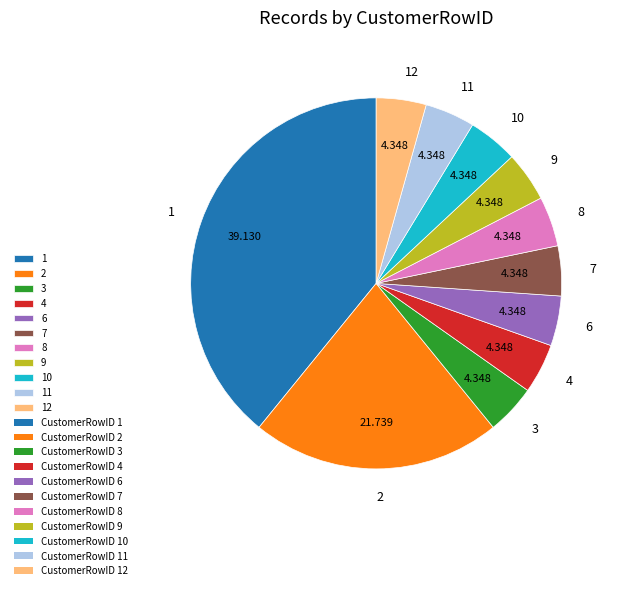

Which slice is the largest?

1